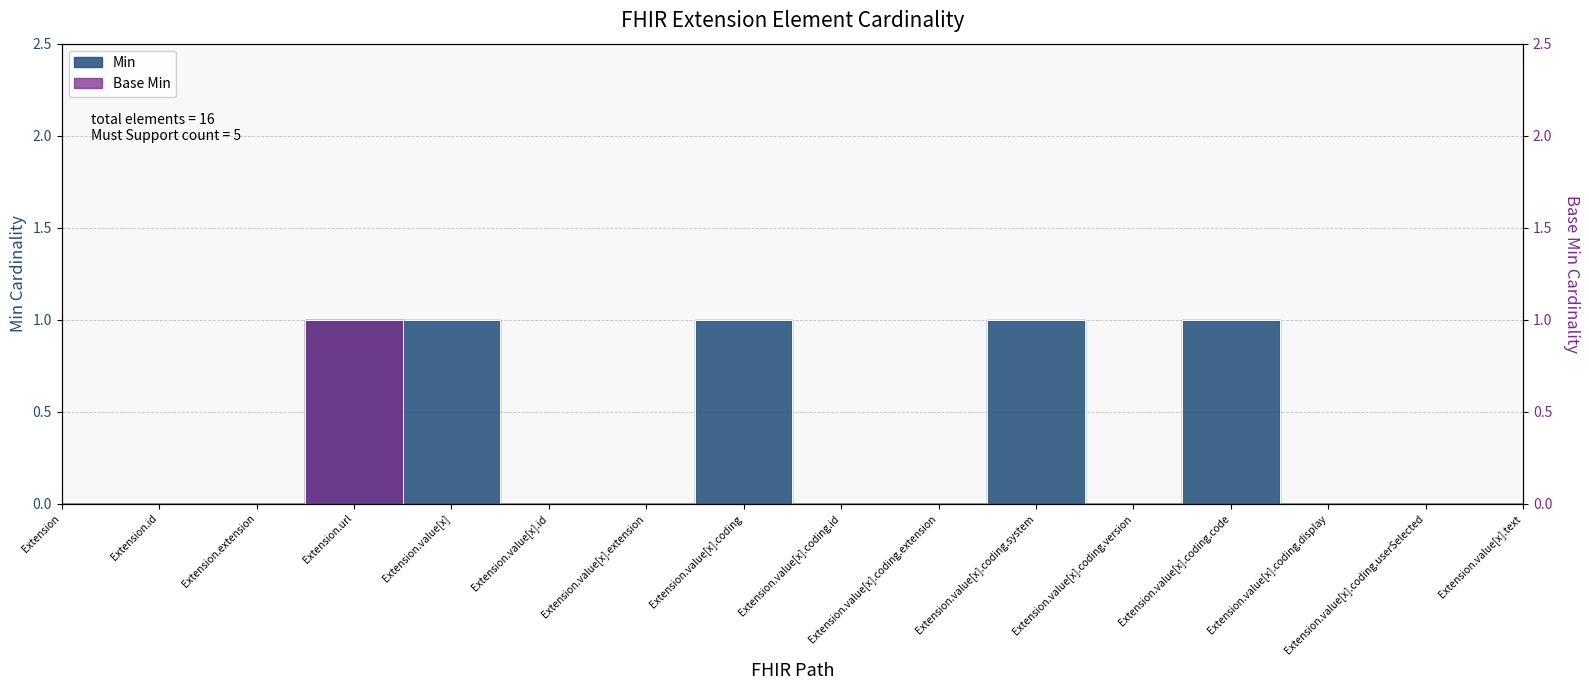

How many lines are shown in the chart?

2